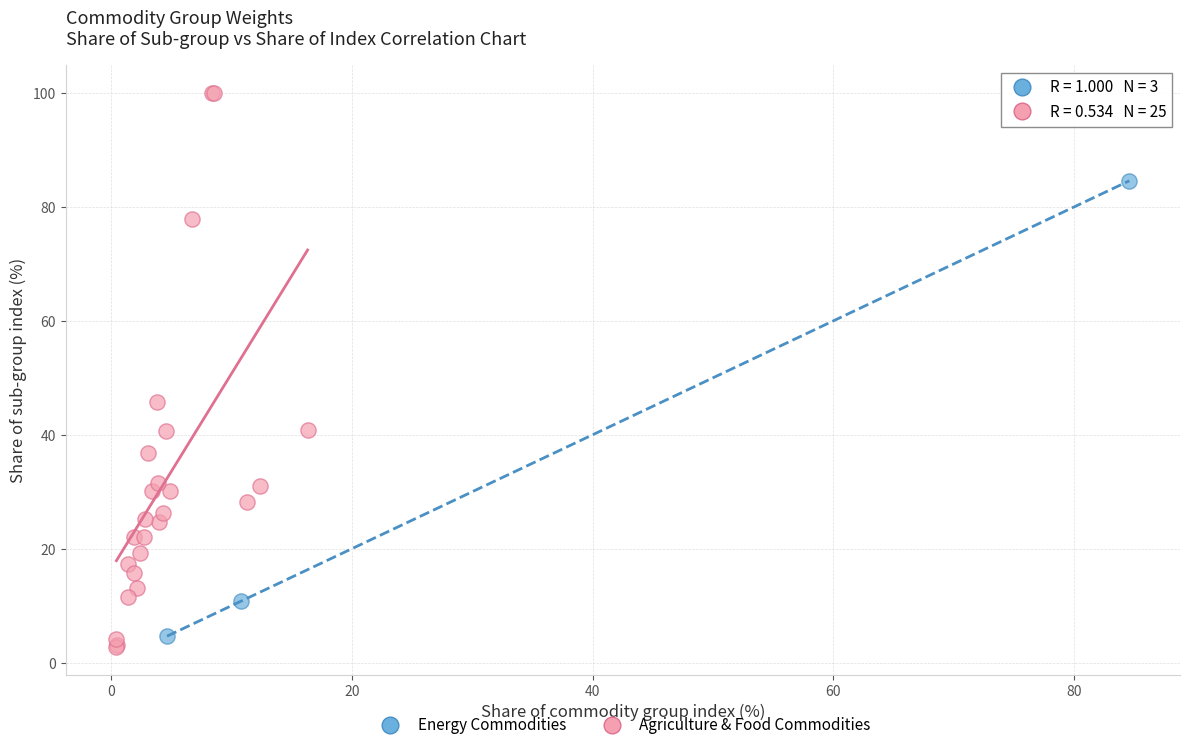

Which series contains the highest Y value?

Agriculture & Food Commodities